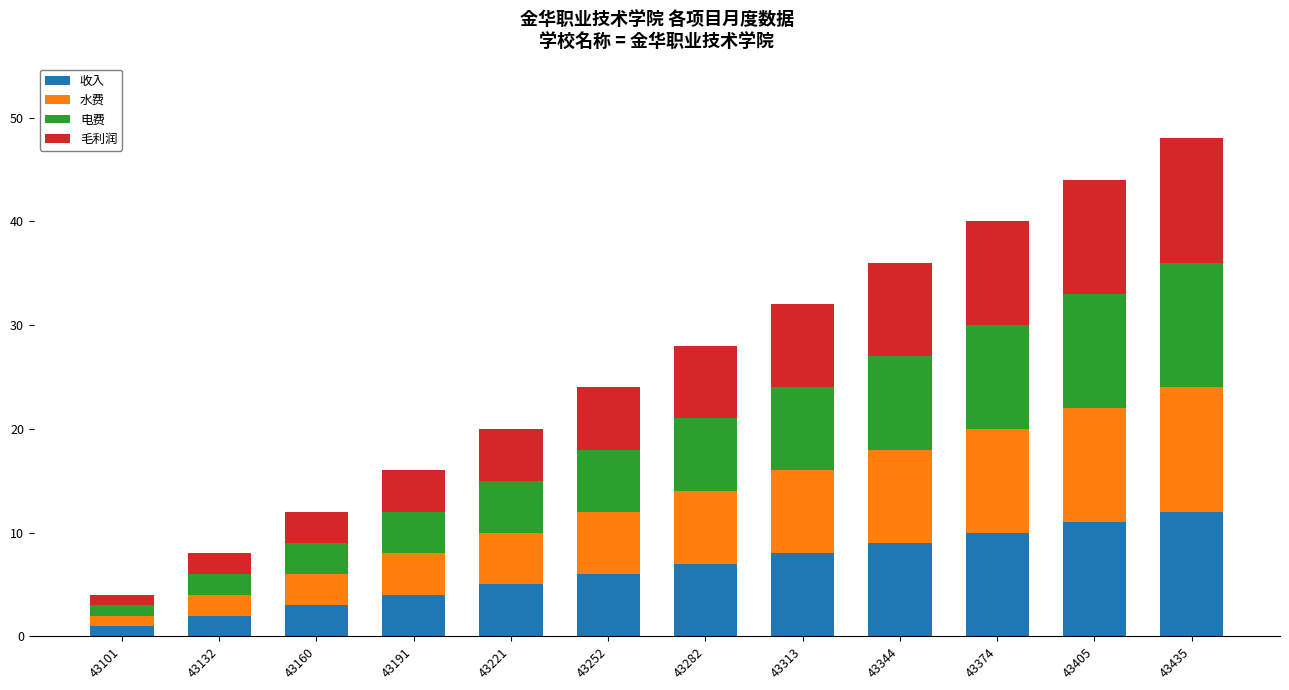

What is the maximum value for 收入?

12